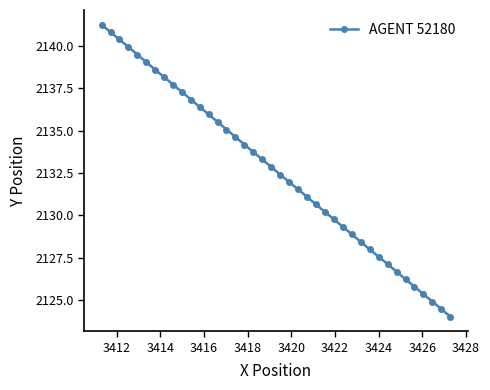

Is this an area chart (filled region under the line)?

No